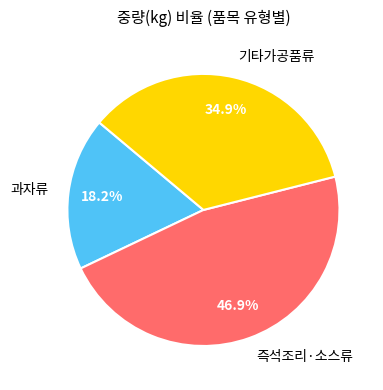

Which category has the smallest portion of the pie?

과자류